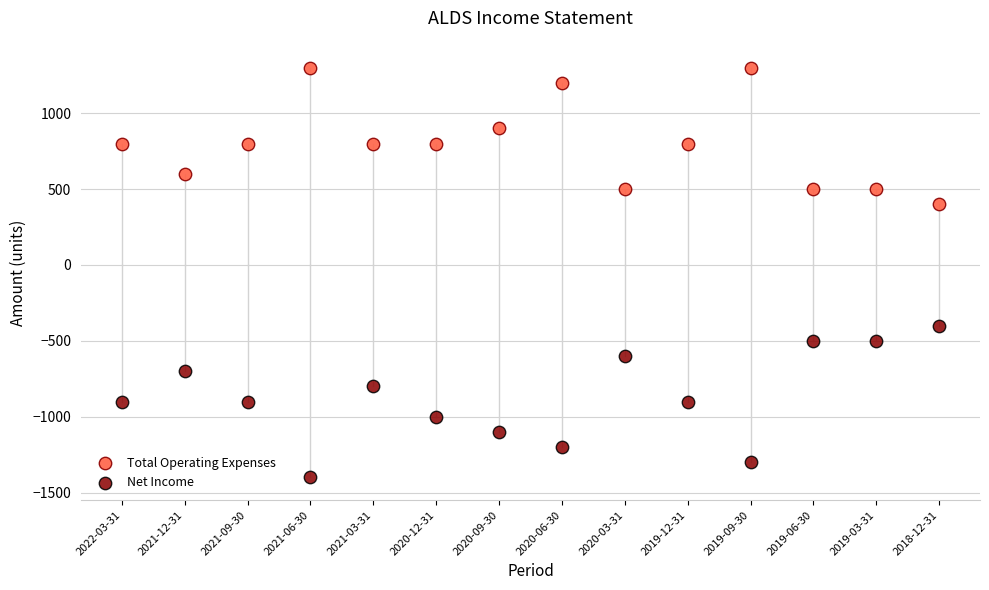

Across all data points, what is the range of Y values (max minus min)?

2700